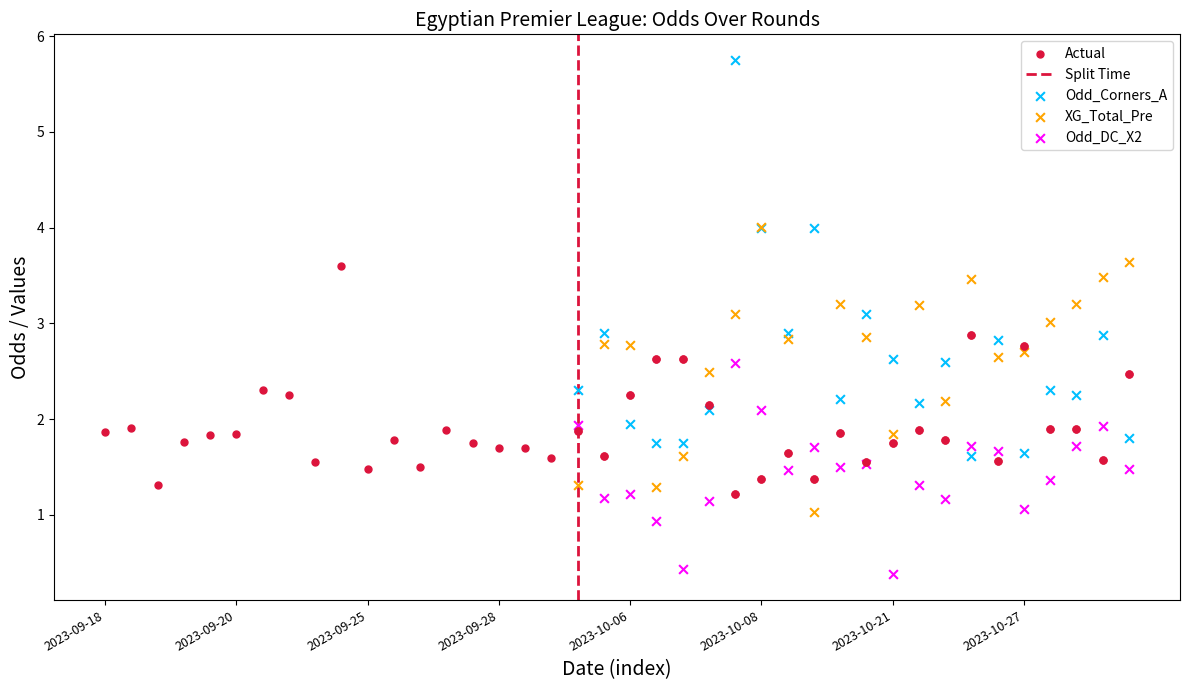

Is the value of Odd_DC_X2 at 2023-10-28 greater than the value of XG_Total_Pre at 2023-10-27?

No